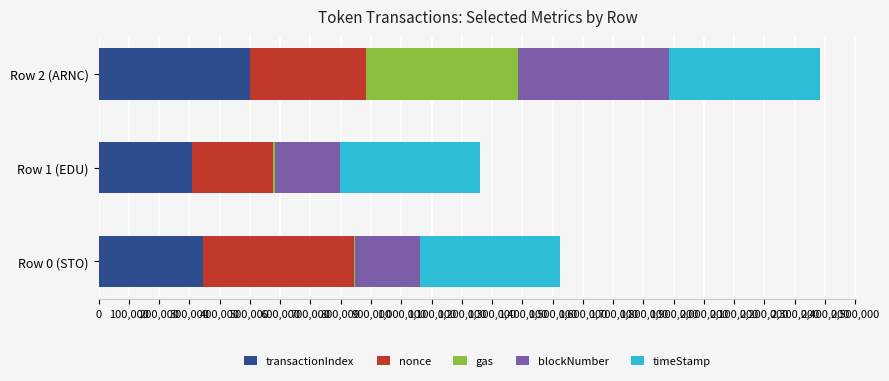

At which category is the sum across all series the highest?

Row 2 (ARNC)